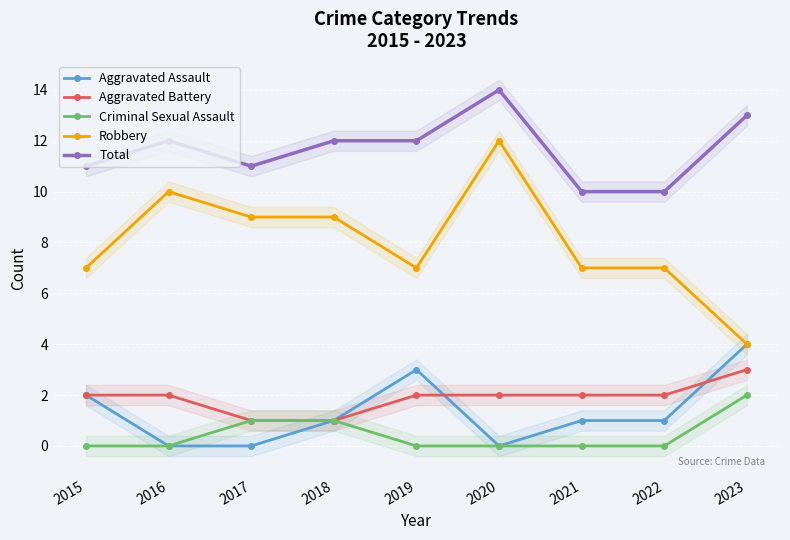

Does the chart display data point markers on the line(s)?

Yes